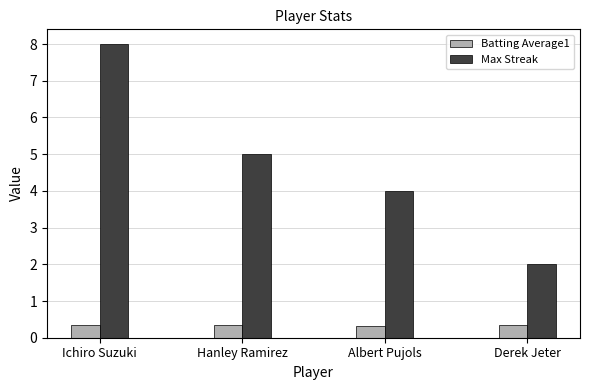

What is the minimum value for Batting Average1?

0.3